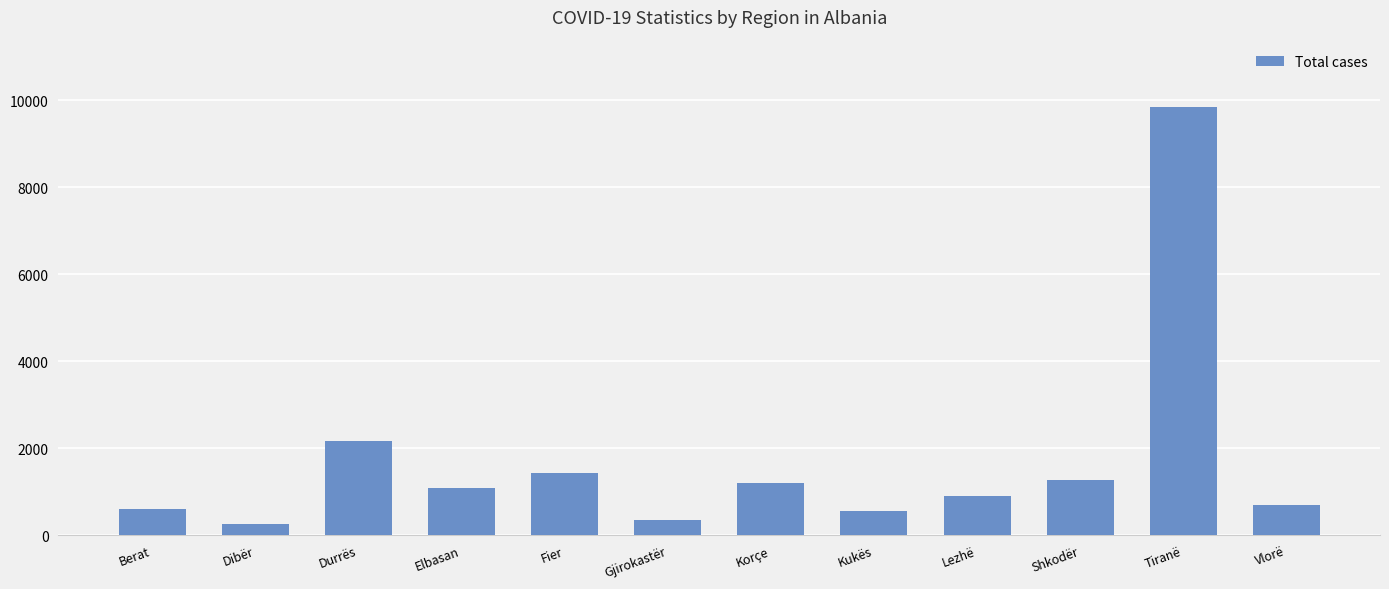

What is the value of the 7th bar from the left?

1187